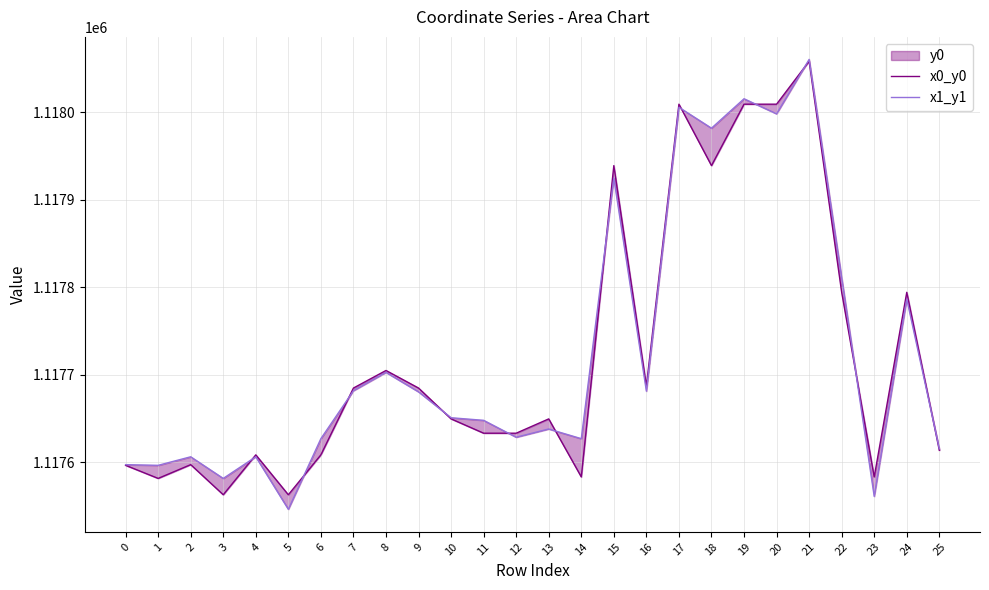

At how many categories does at least one series exceed 1117591?

23